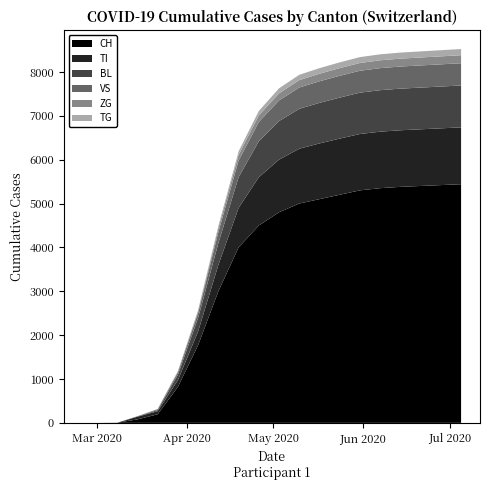

Reading left to right, transcribe all the data shown in this chart.

CH: 0	0	3	79	196	820	1774	3000	4000	4500	4800	5000	5100	5200	5300	5350	5380	5400	5420	5440
TI: 0	0	0	61	70	155	314	600	900	1100	1200	1250	1270	1280	1285	1288	1290	1292	1294	1296
BL: 0	0	0	5	25	123	309	500	700	820	880	910	925	935	942	946	949	951	953	955
VS: 0	0	0	6	19	54	112	250	380	440	470	485	492	497	500	502	504	505	506	507
ZG: 0	0	0	0	5	21	46	90	130	150	162	168	172	175	177	179	180	181	182	183
TG: 0	0	0	0	2	10	21	50	80	100	115	122	127	131	134	136	138	139	140	141